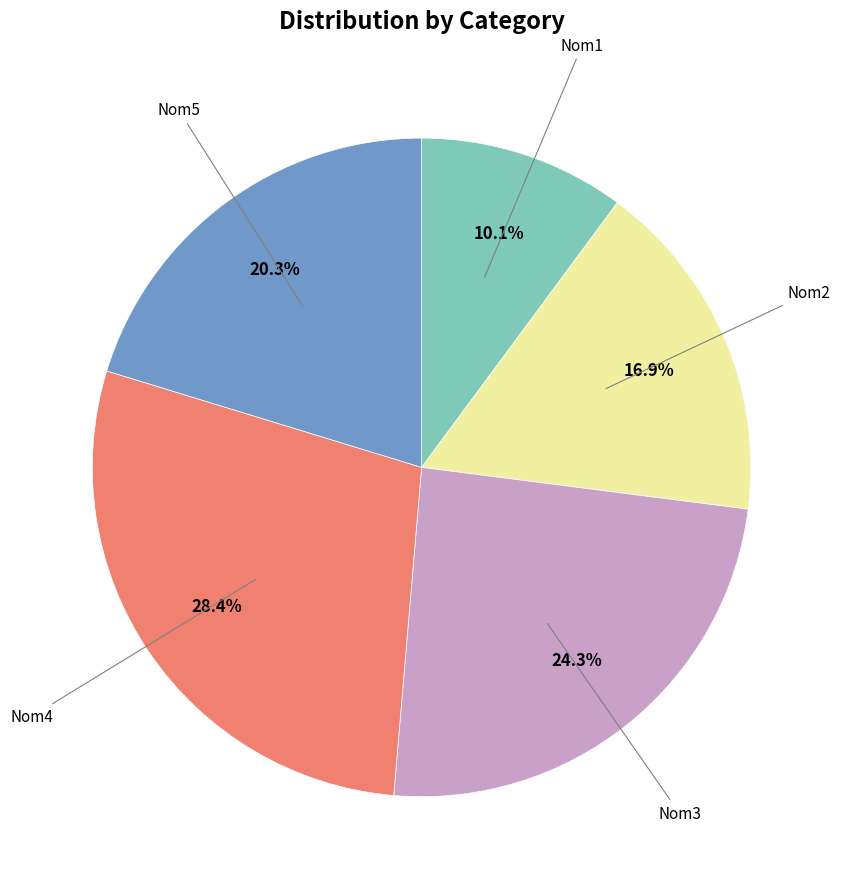

Is there any slice that represents more than half of the pie?

No